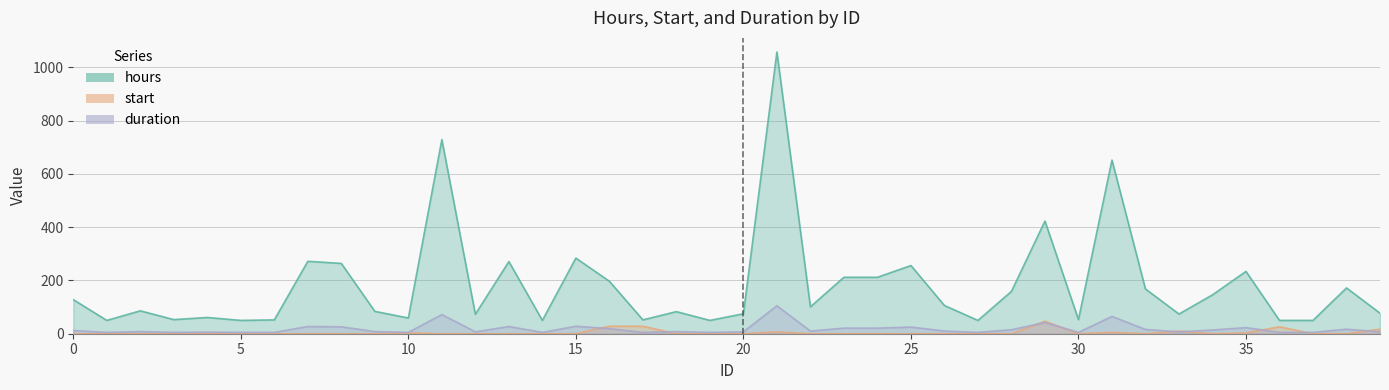

Does the chart have visible grid lines?

Yes